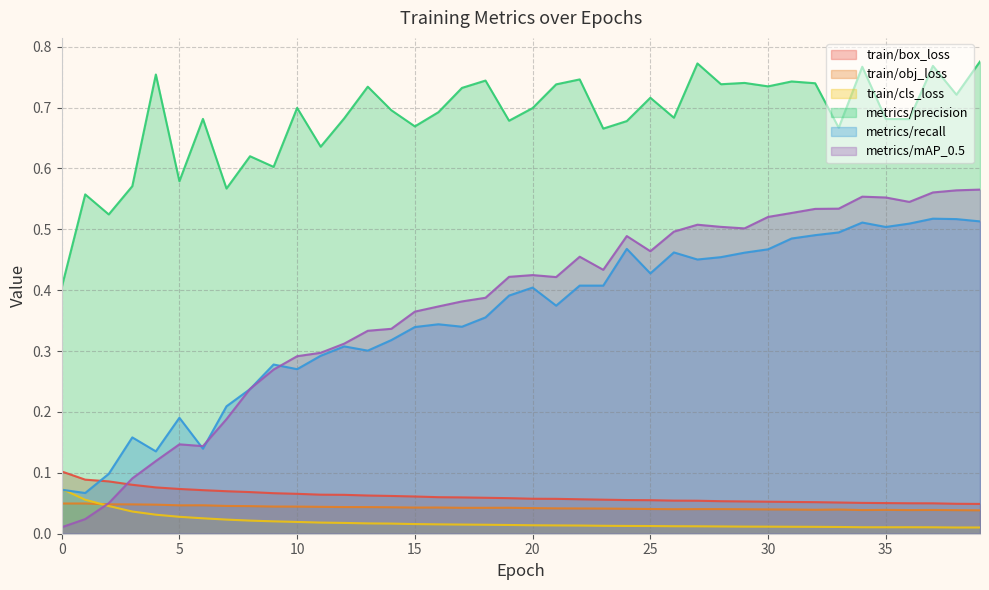

What is the value of the metrics/mAP_0.5 point at the 37th from the left?

0.5